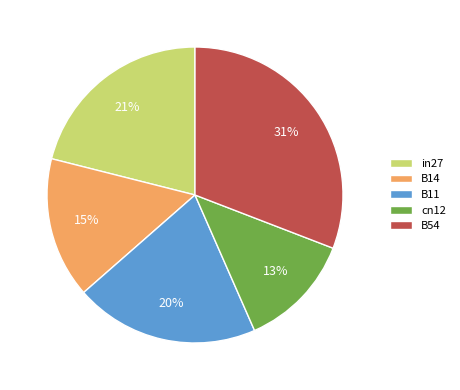

Is it true that cn12 is 4% of the pie?

False